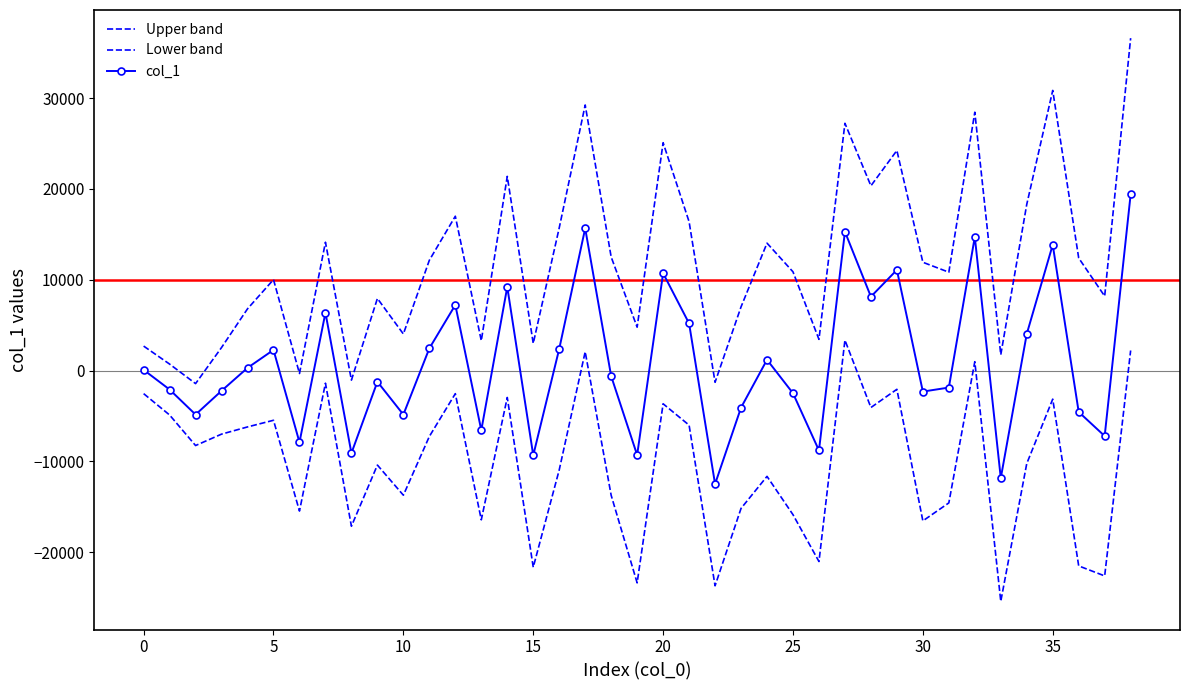

What is the highest value of the Upper band series?

36612.5